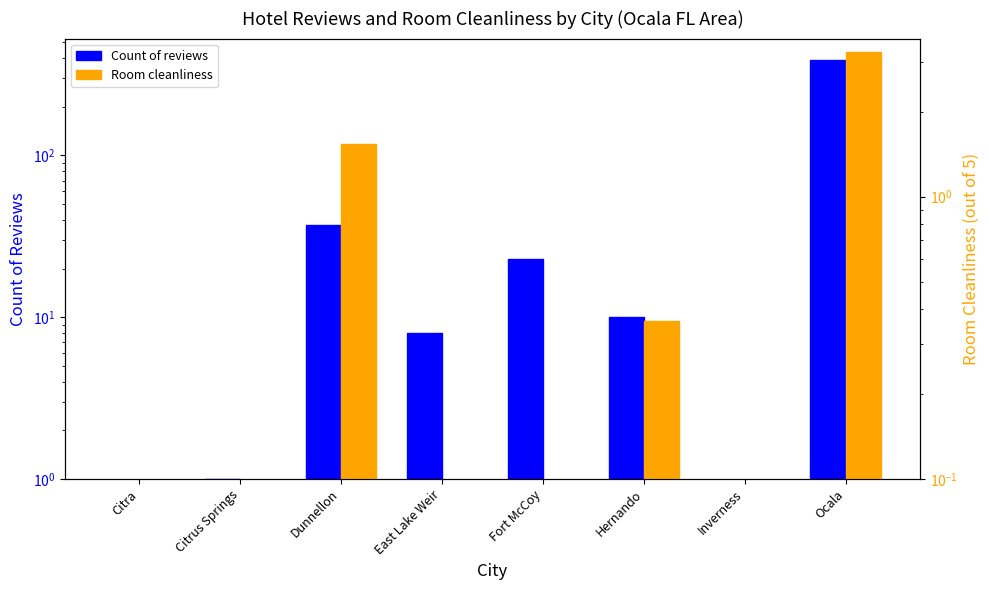

At which category is the sum across all series the highest?

Ocala